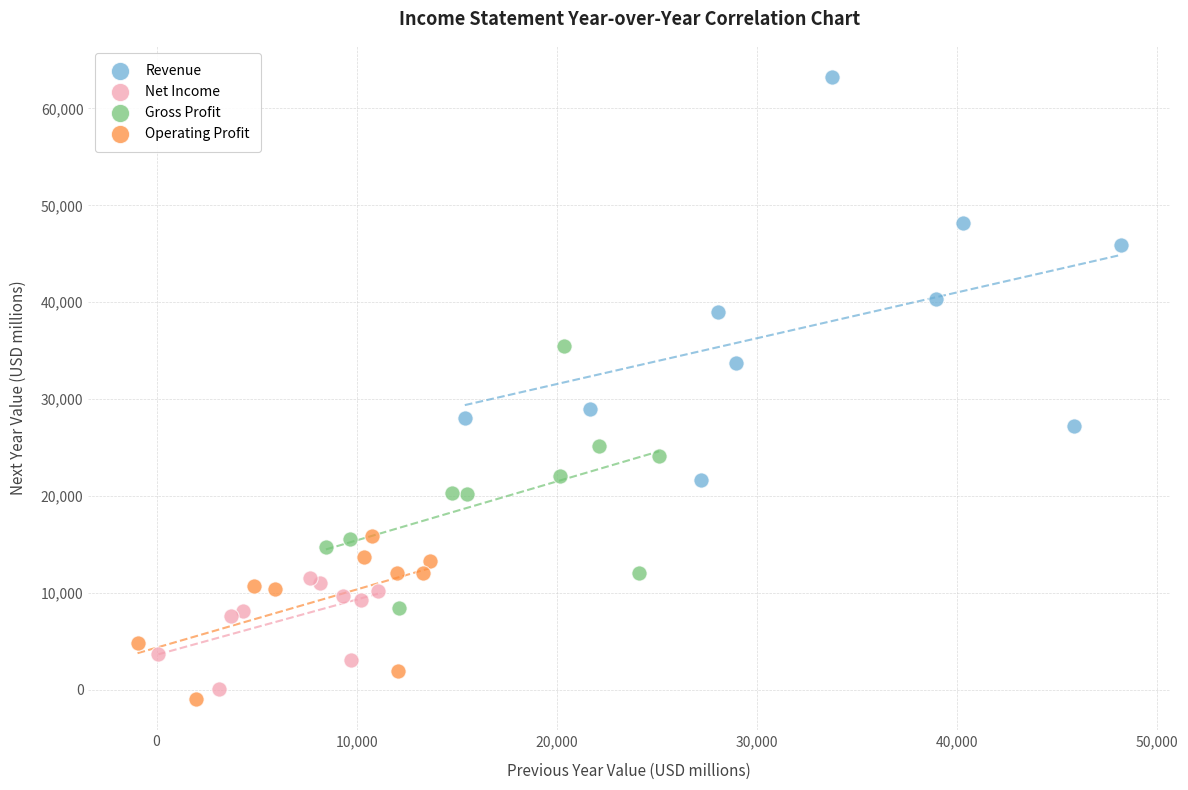

Which series reaches the maximum Y coordinate?

Revenue